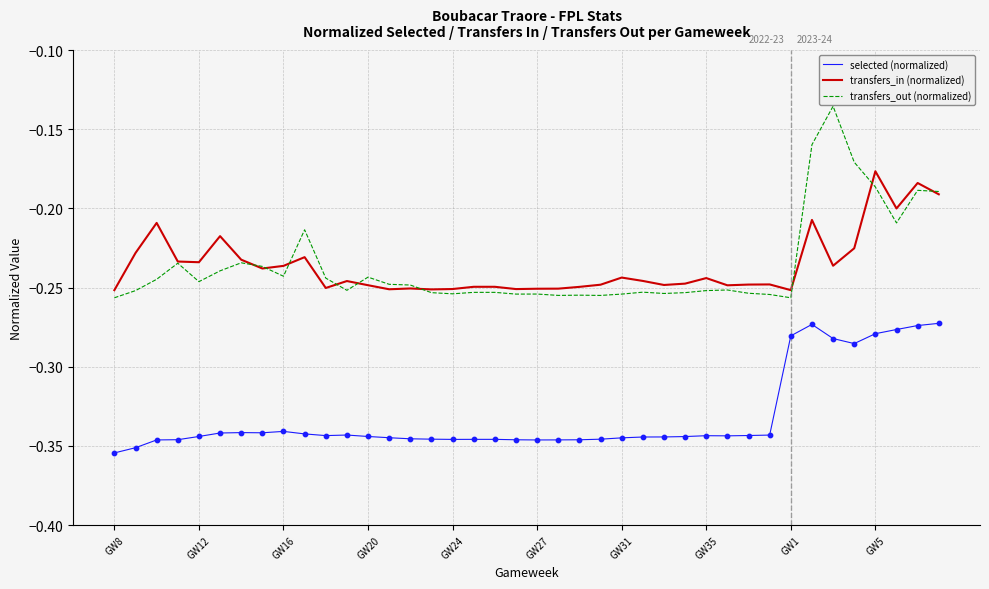

Which series has the largest range (max minus min)?

transfers_out (normalized)